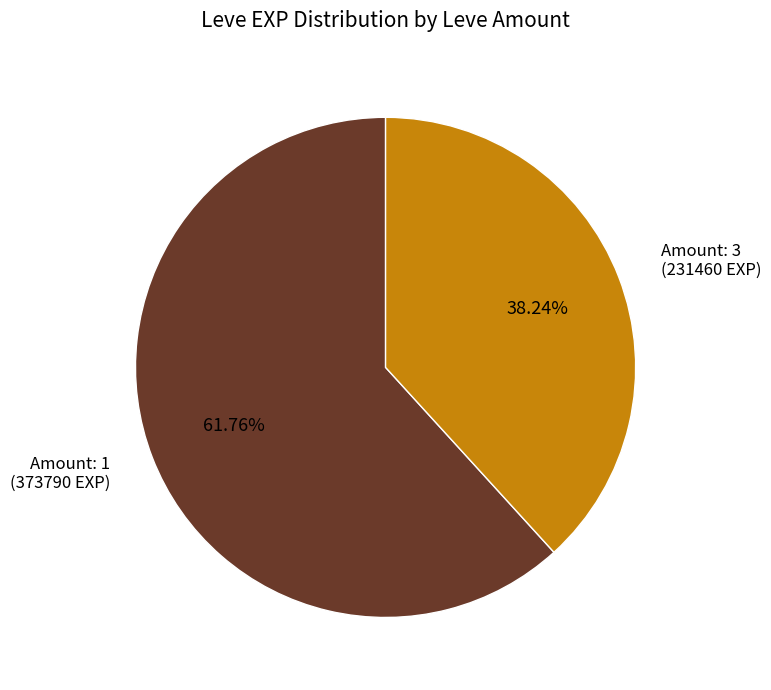

Is the sum of Amount: 3 (231460 EXP) and Amount: 1 (373790 EXP) greater than half?

Yes